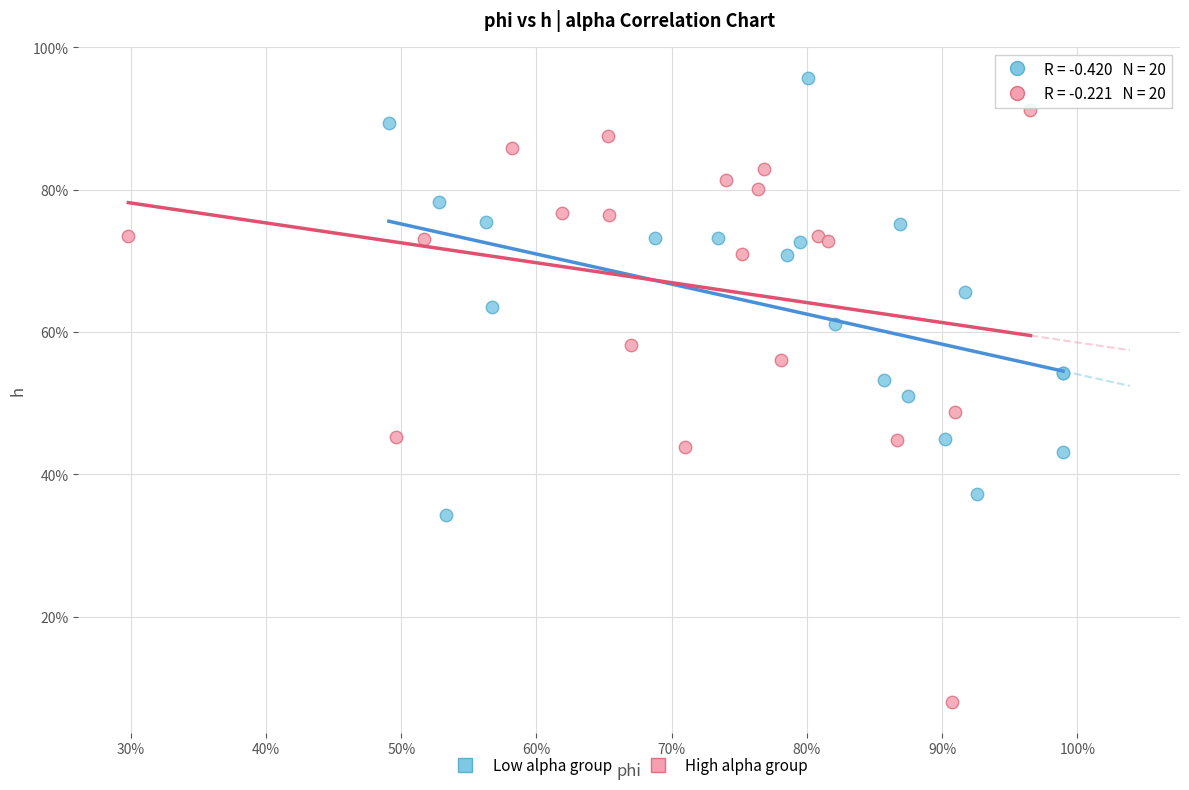

What are all the series names shown in the legend?

Low alpha group, High alpha group